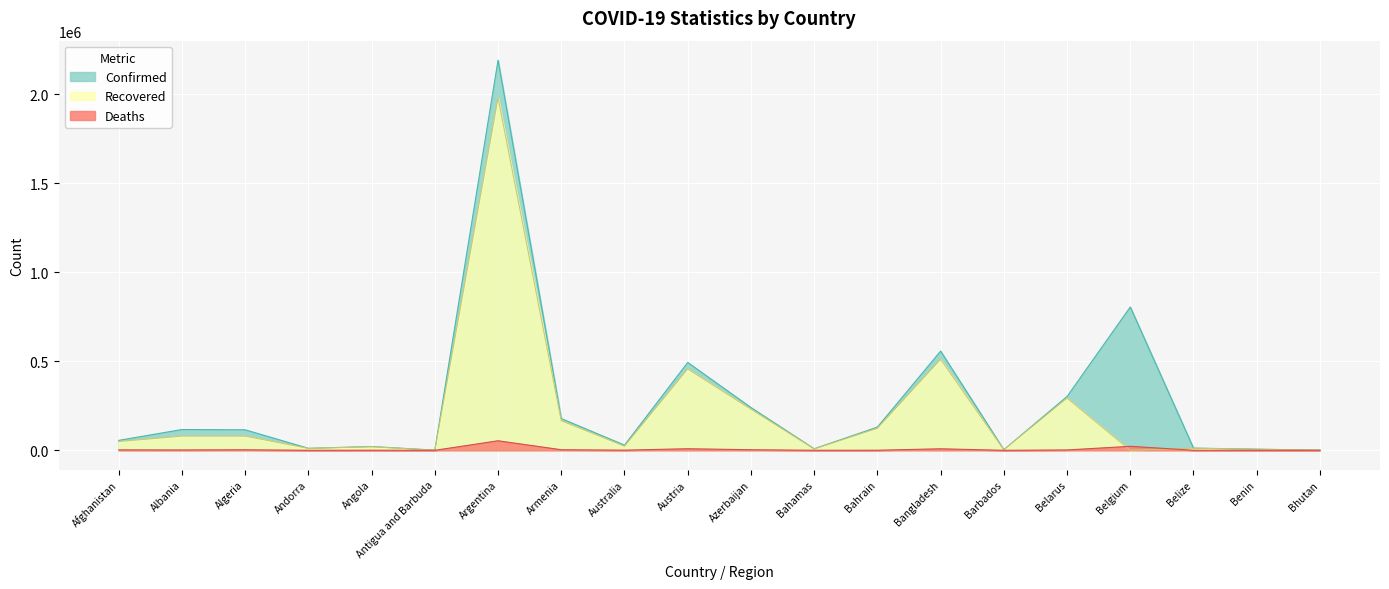

Is the value of Recovered at Bahrain greater than the value of Deaths at Afghanistan?

Yes